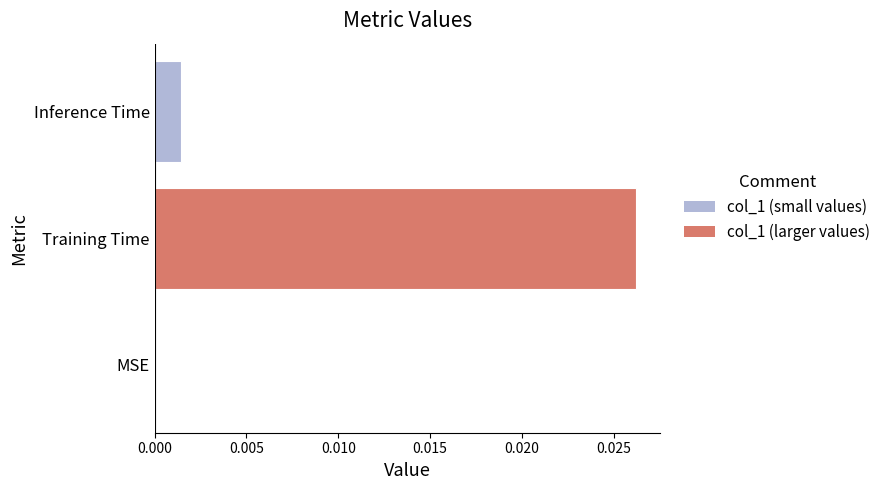

Between Inference Time and Training Time, which is larger?

Training Time